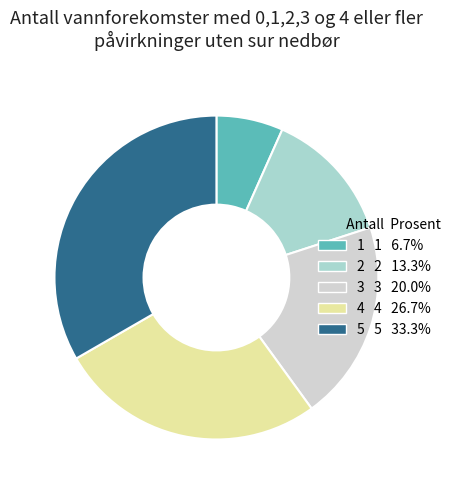

Approximately how many times larger is the value at 3 3 20.0% compared to 1 1 6.7%?

3.0